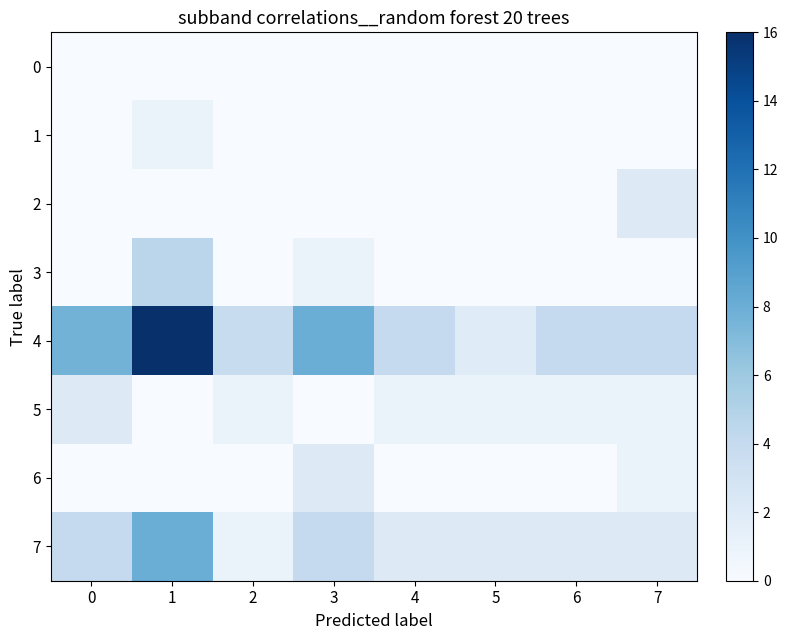

Which series has the largest total across all categories?

4